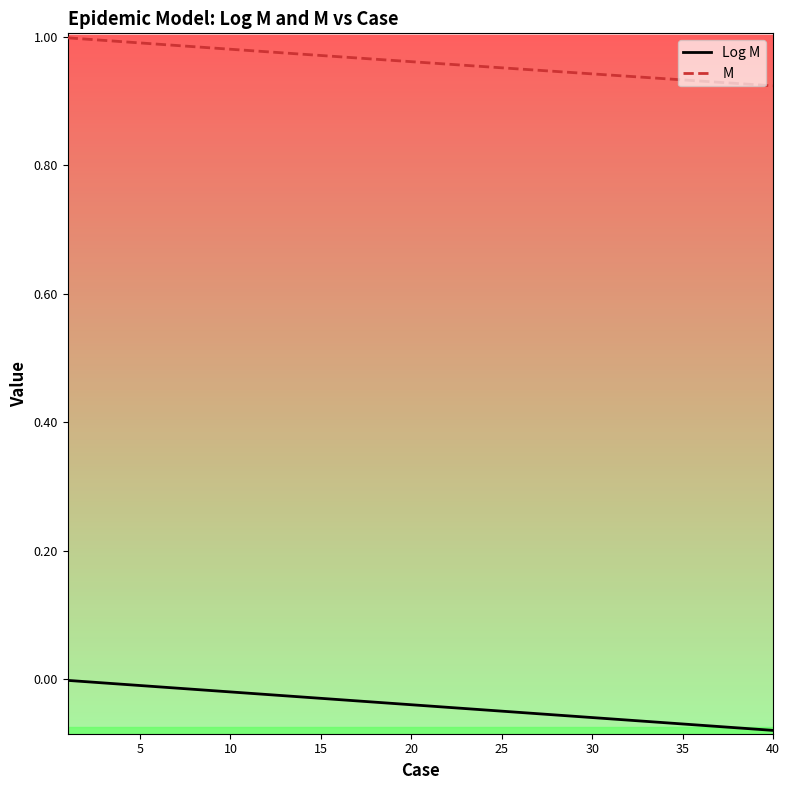

True or false: Log M and M intersect in this chart.

False